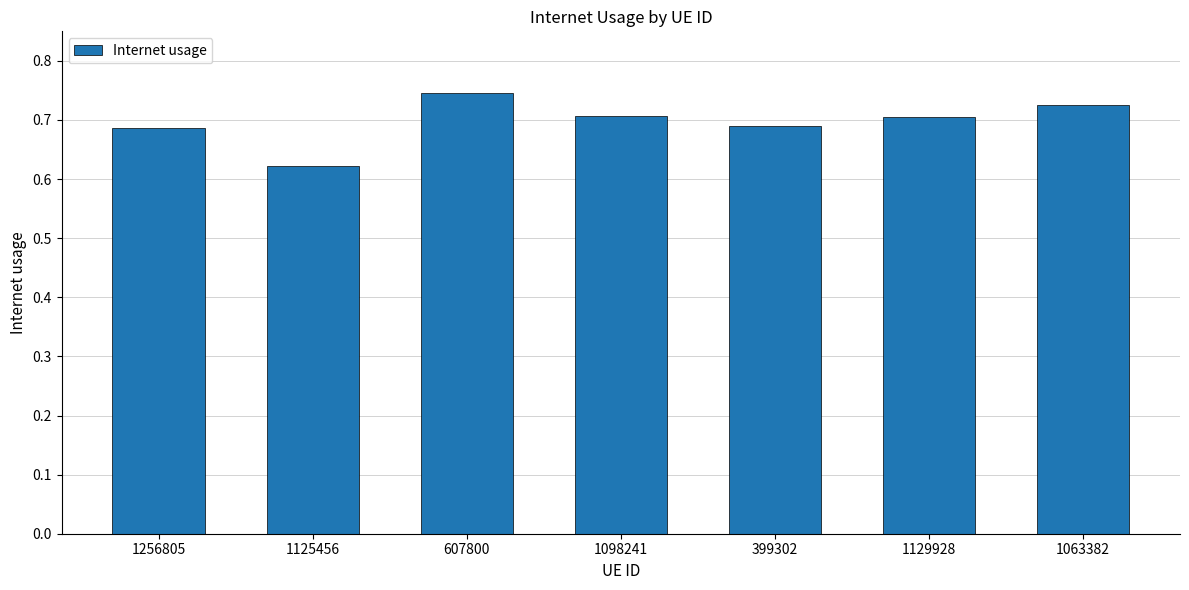

Which has a higher value, 1256805 or 1098241?

1098241